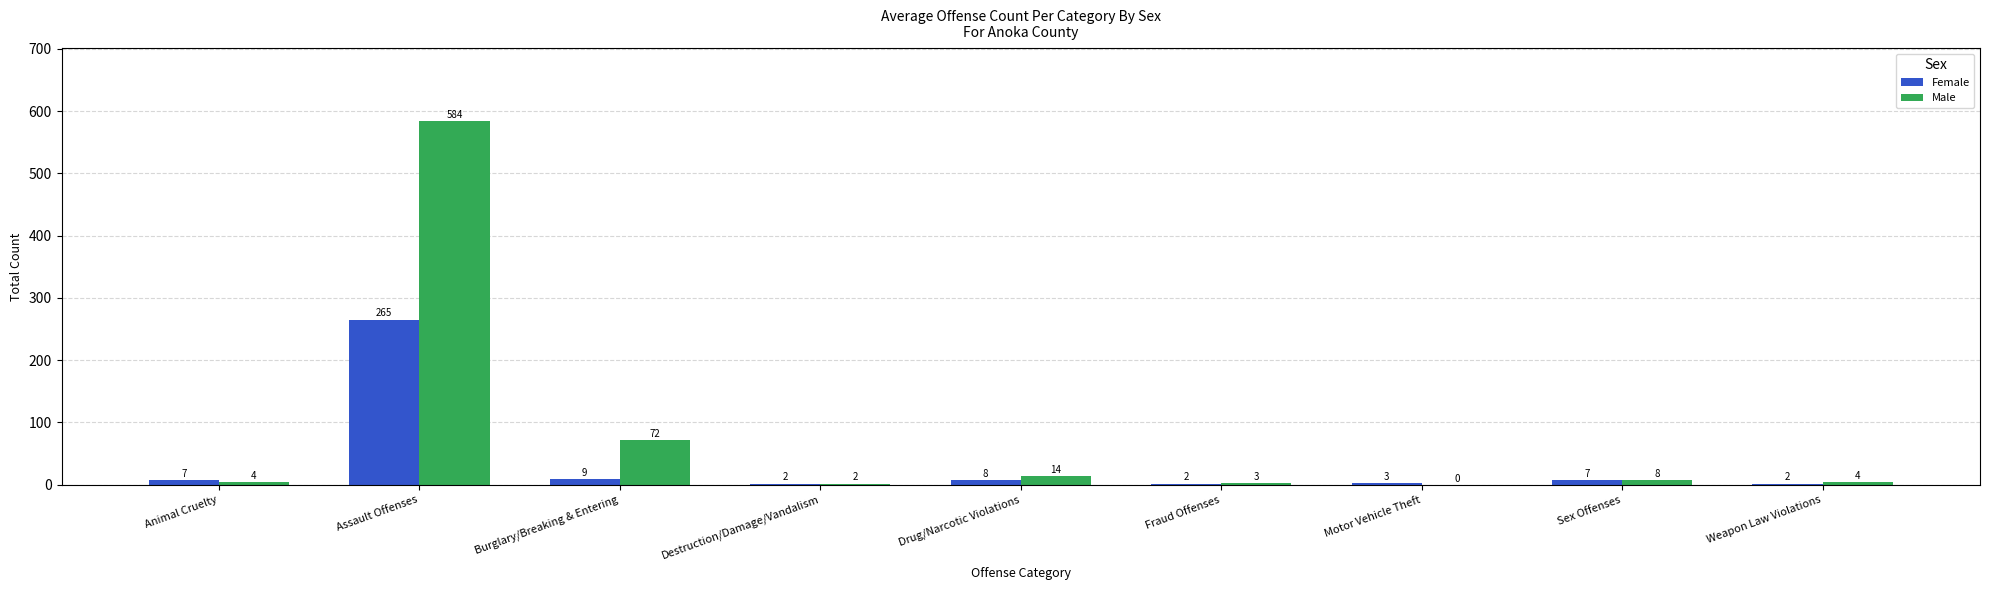

True or false: Male has a value of -321 at Motor Vehicle Theft.

False